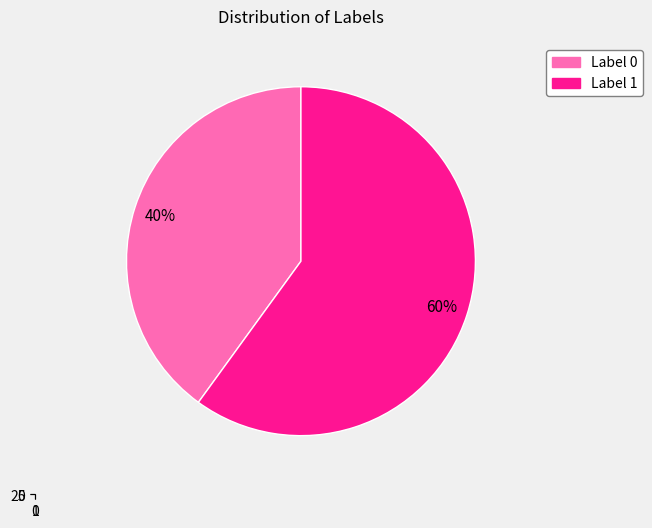

The 1 slice represents 69% of the pie. True or false?

False